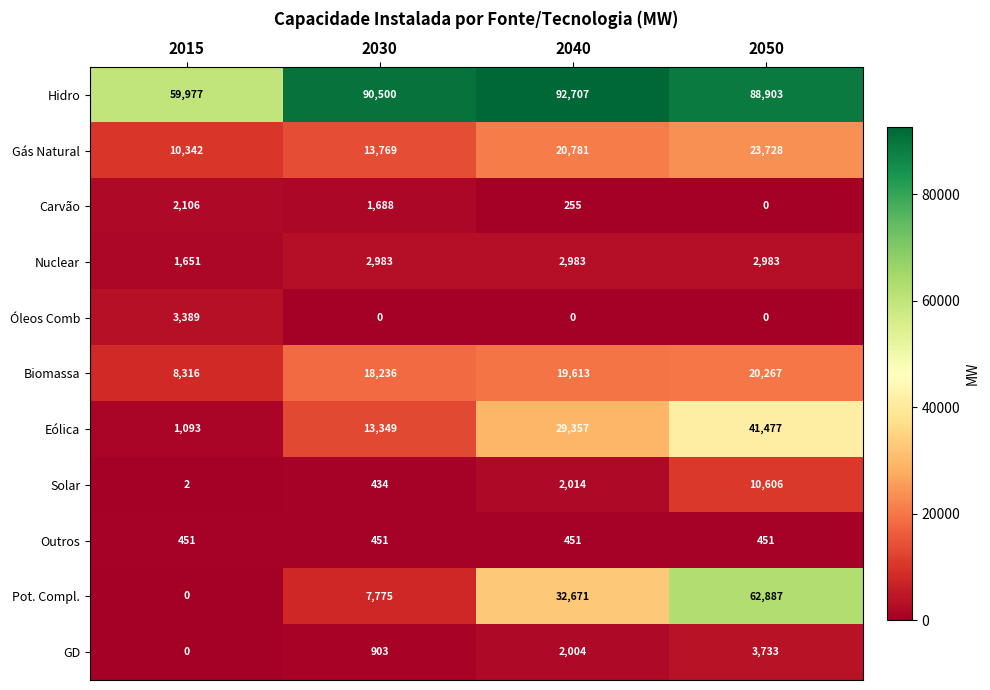

What is the average value of the Nuclear series?

2650